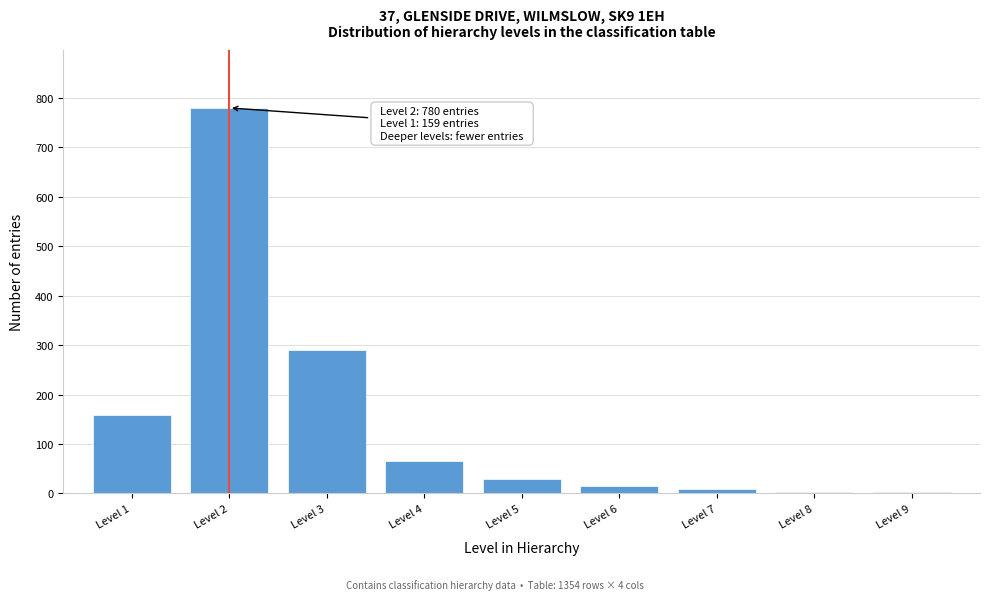

Which category has the highest value across all series?

Level 2